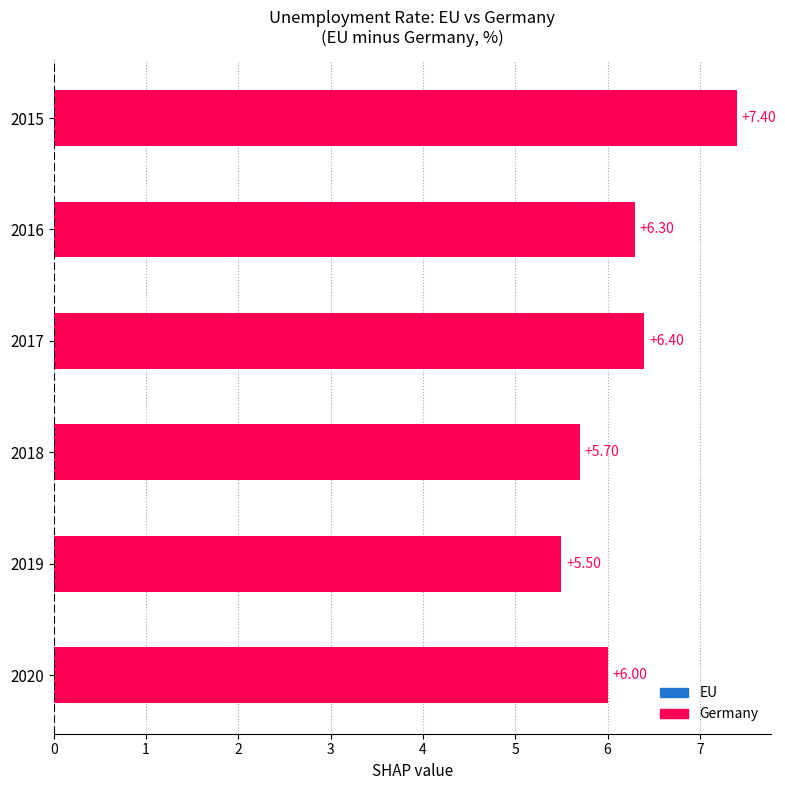

What is the sum of all values?

37.3